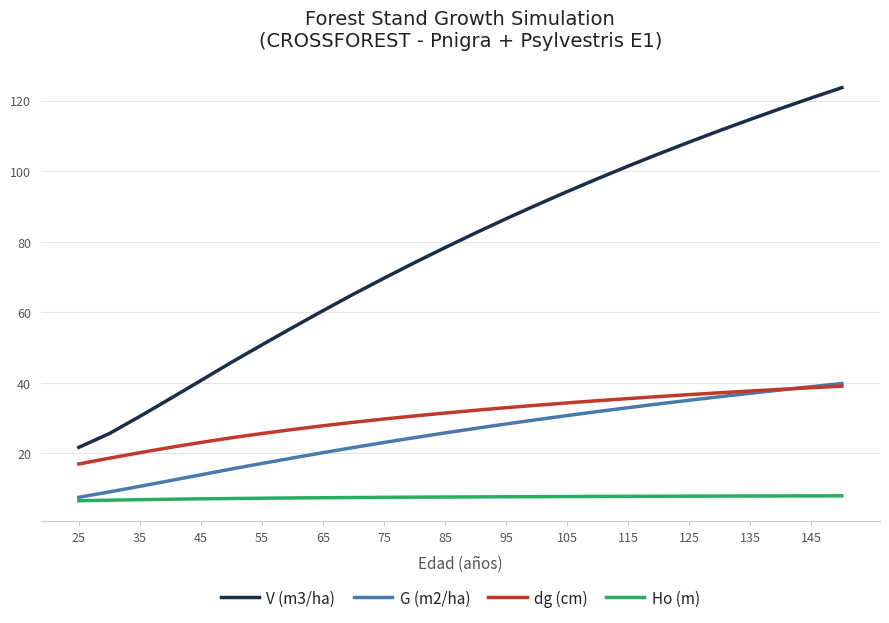

True or false: dg (cm) and V (m3/ha) intersect in this chart.

False